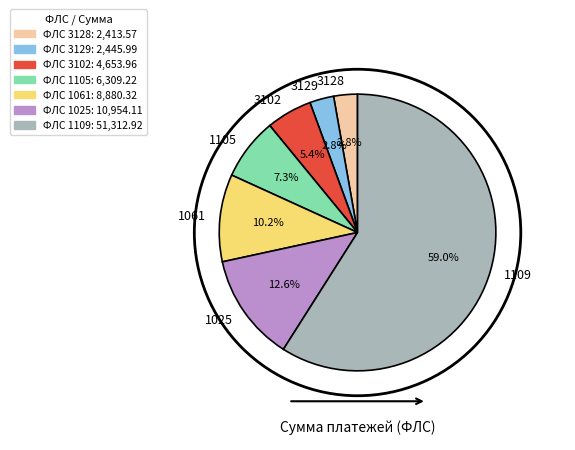

To the nearest percent, what is the difference between the 1061 and 1025 slice percentages?

2%